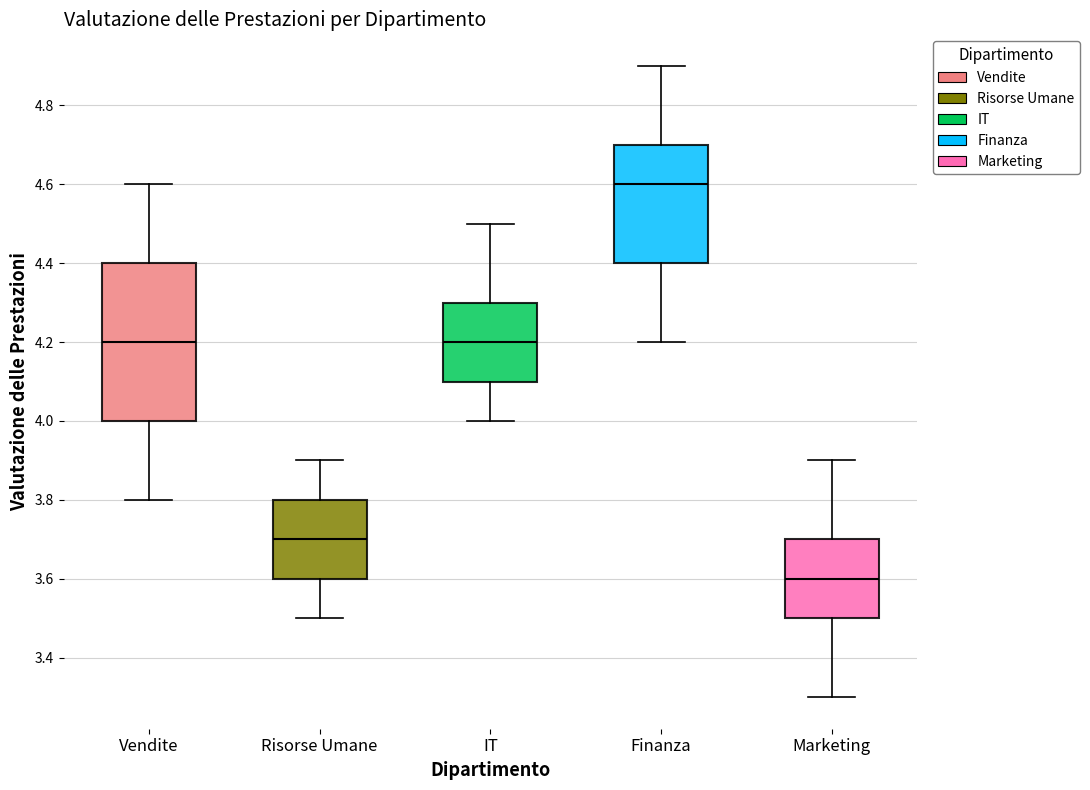

Reading left to right, transcribe this box plot: for each box, give where its median line is, the range the box spans, and where its two whiskers end, as read against the y-axis. The values are not printed on the chart, so give them approximately, as read against the axis.

Vendite: median 4.2, box 4.0 to 4.4, whiskers 3.8 to 4.6
Risorse Umane: median 3.7, box 3.6 to 3.8, whiskers 3.5 to 3.9
IT: median 4.2, box 4.1 to 4.3, whiskers 4.0 to 4.5
Finanza: median 4.6, box 4.4 to 4.7, whiskers 4.2 to 4.9
Marketing: median 3.6, box 3.5 to 3.7, whiskers 3.3 to 3.9